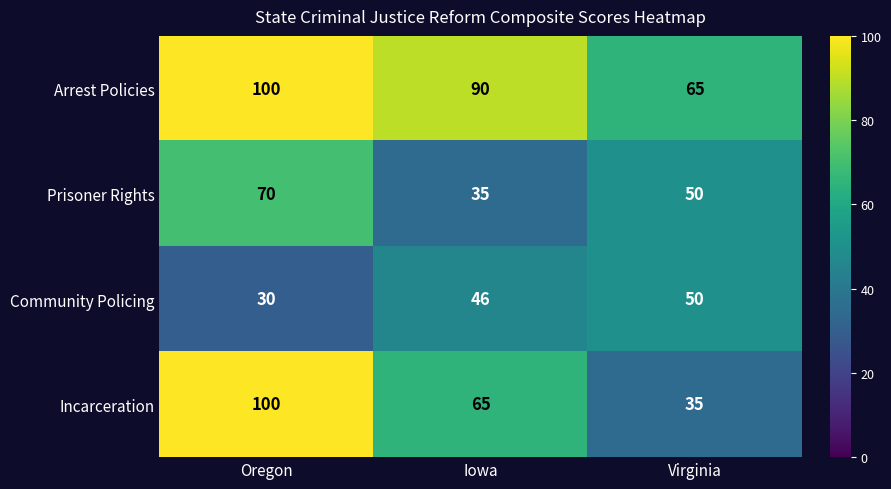

Which series has the largest total across all categories?

Arrest Policies